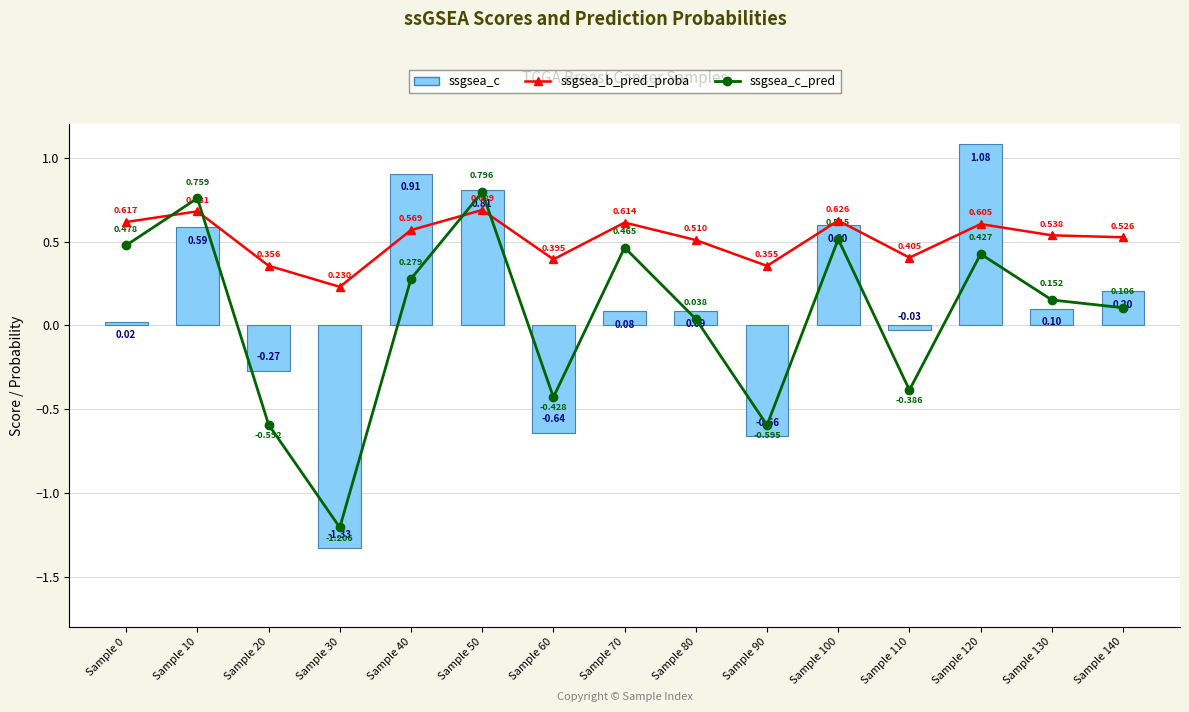

Which has a higher value, Sample 70 or Sample 120?

Sample 70